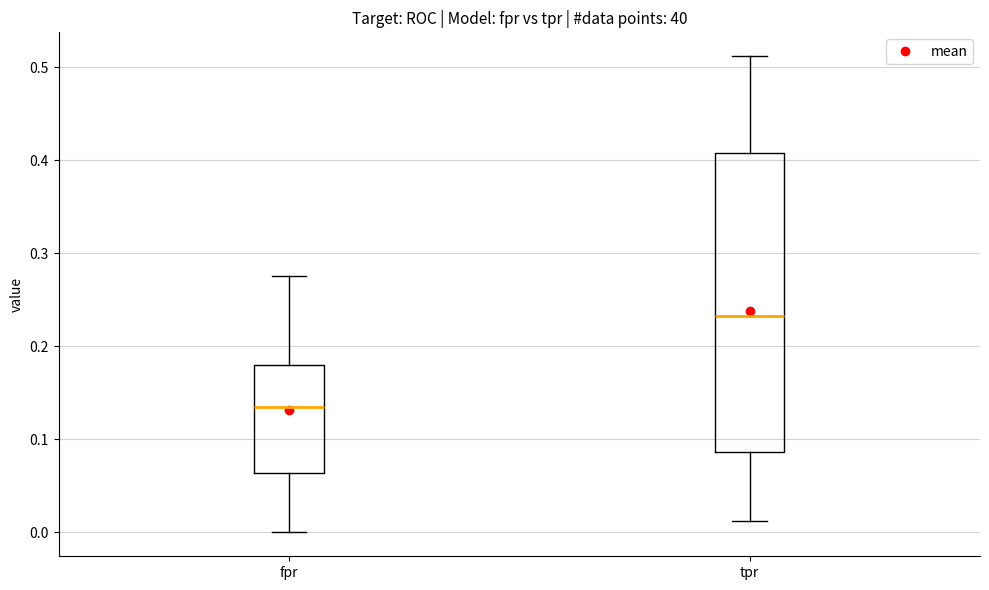

Where does the median line of the box for tpr sit on the y-axis? The values are not printed on the chart, so give them approximately, as read against the axis.

0.23